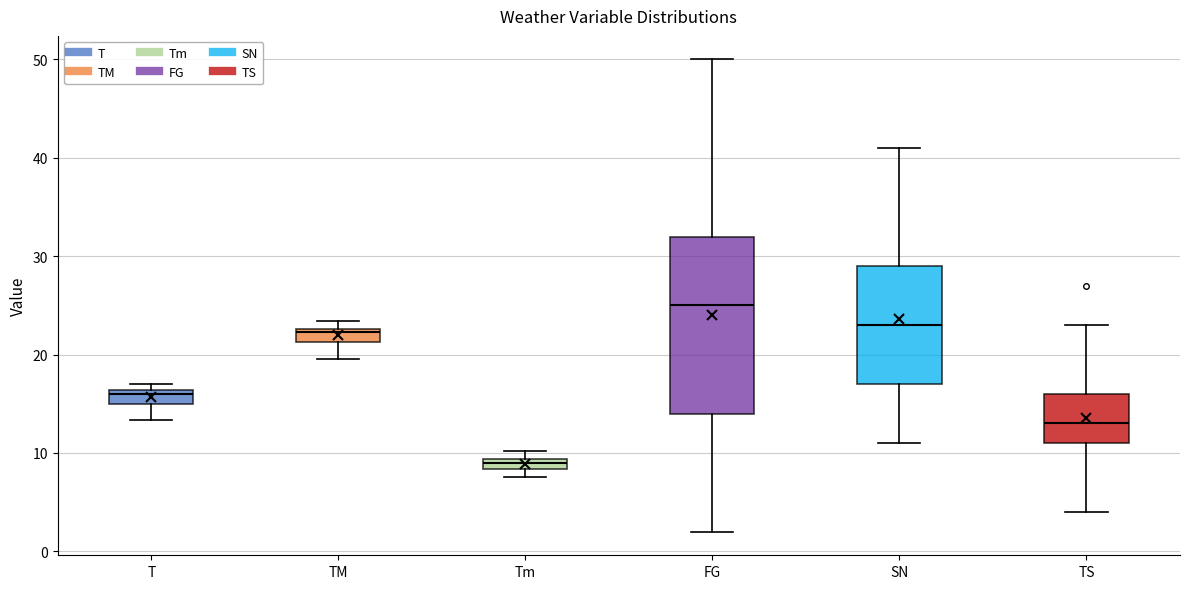

Which box's median line is the highest?

FG